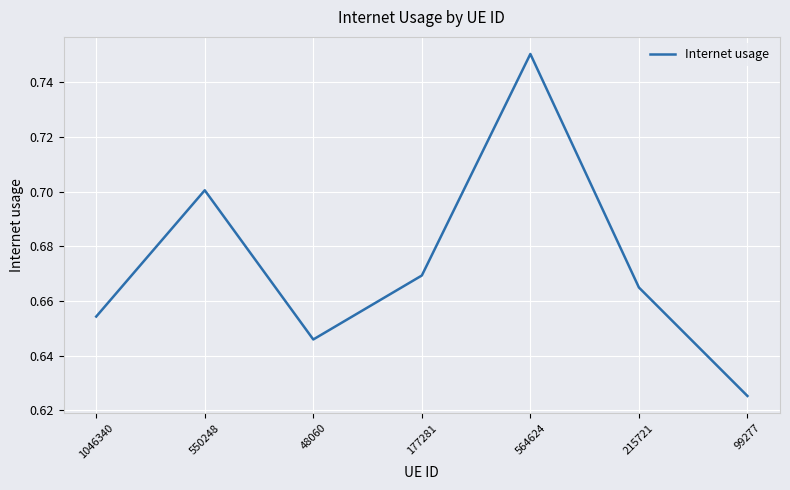

How many lines are shown in the chart?

1